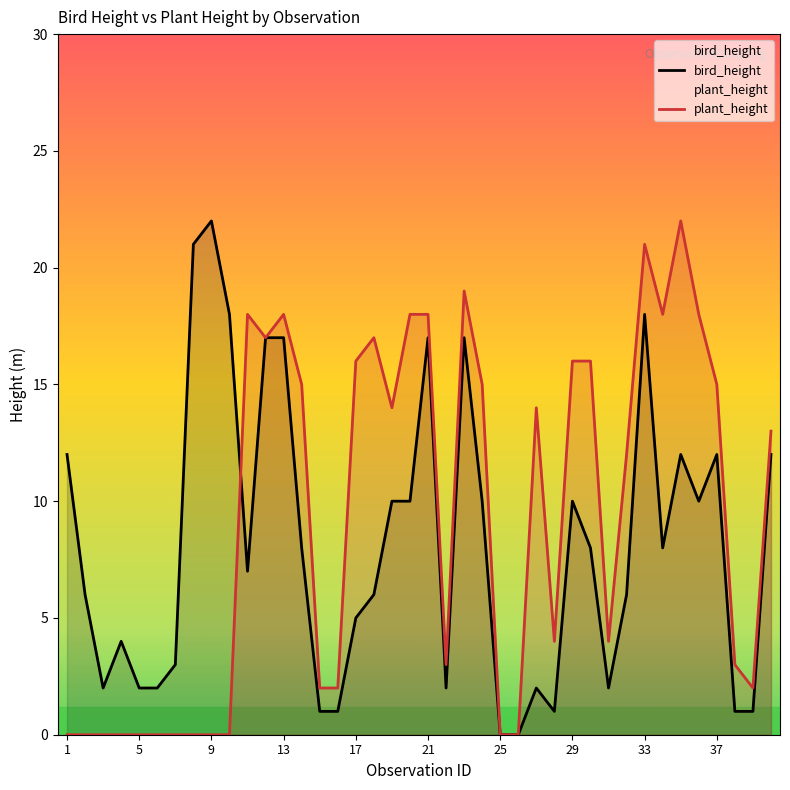

What is the greatest value displayed?

22